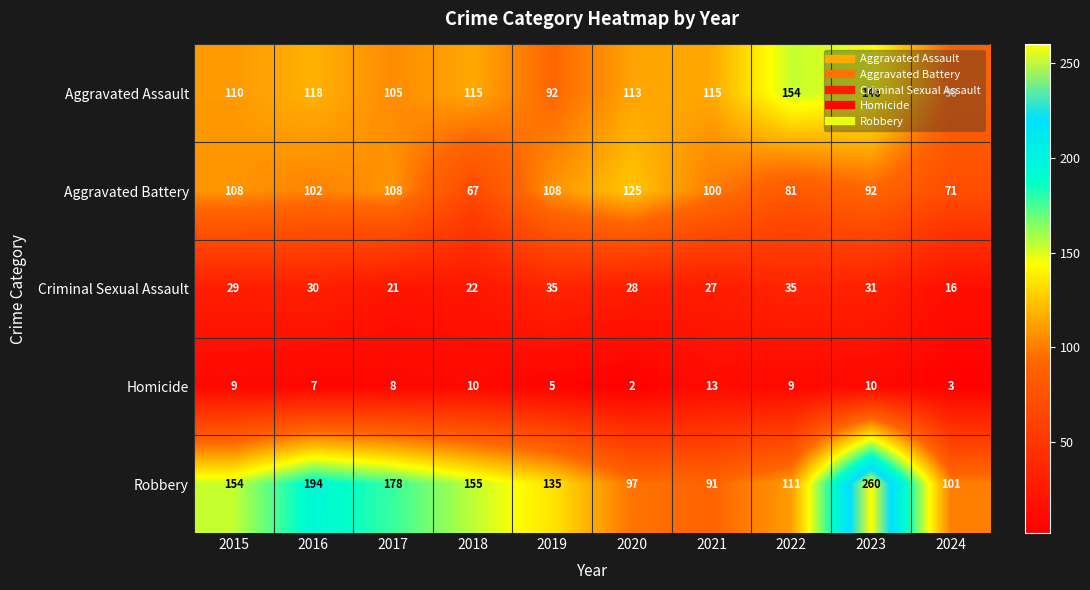

List the series in order of their peak value, highest first.

Robbery, Aggravated Assault, Aggravated Battery, Criminal Sexual Assault, Homicide